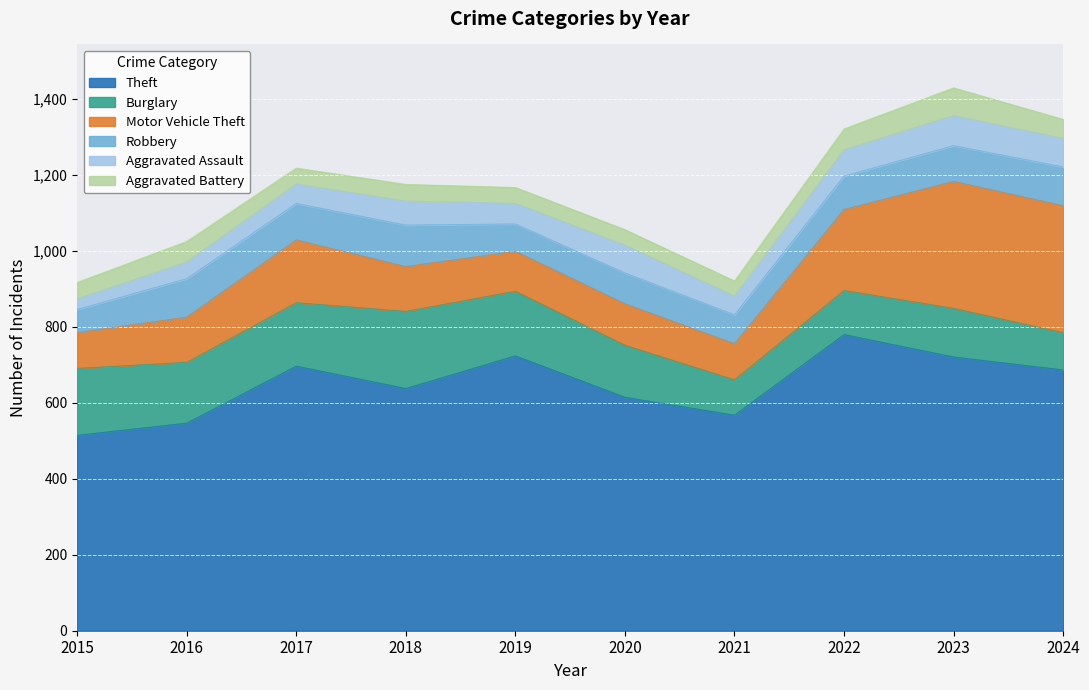

How many data points in Aggravated Battery are less than 44?

5